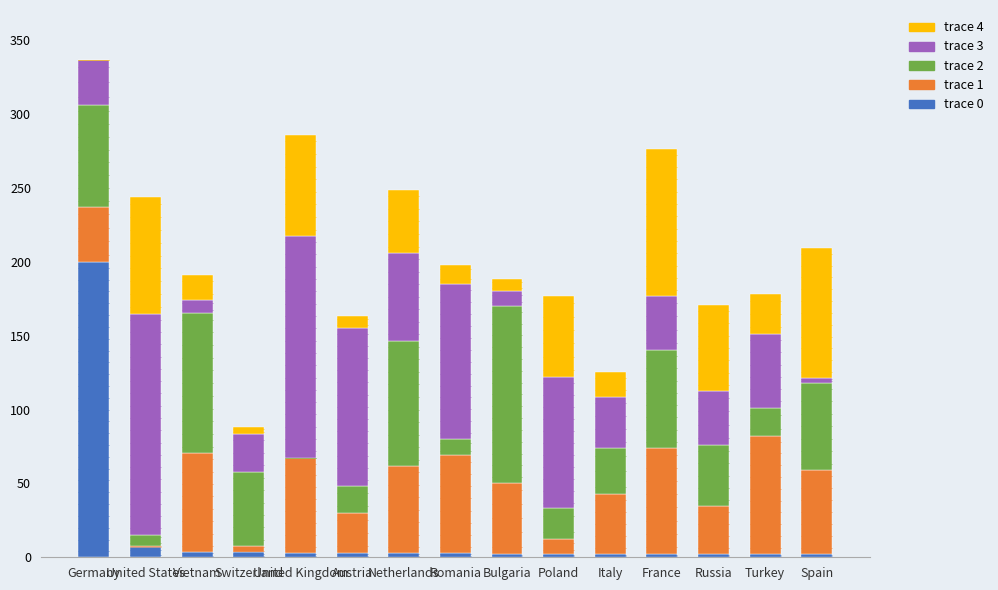

At which category is the sum across all series the highest?

Germany